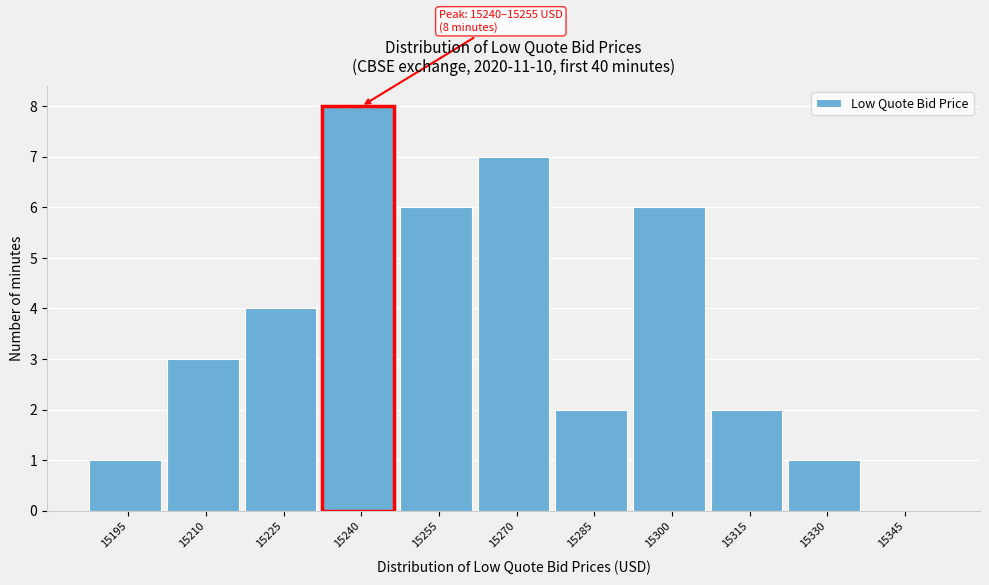

Reading right to left, transcribe all the data shown in this chart.

15345=0	15330=1	15315=2	15300=6	15285=2	15270=7	15255=6	15240=8	15225=4	15210=3	15195=1